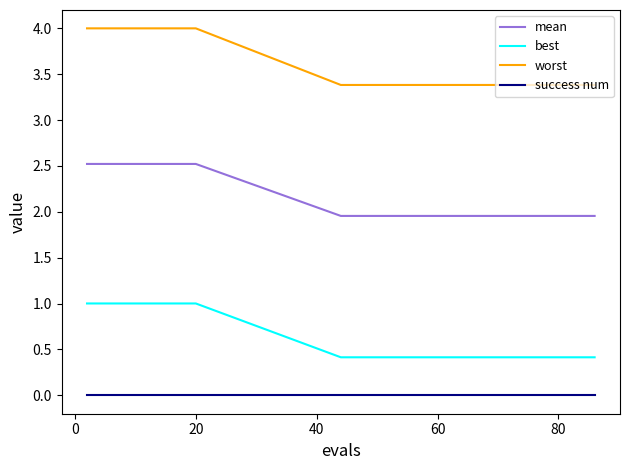

True or false: success num and best cross at least once.

False